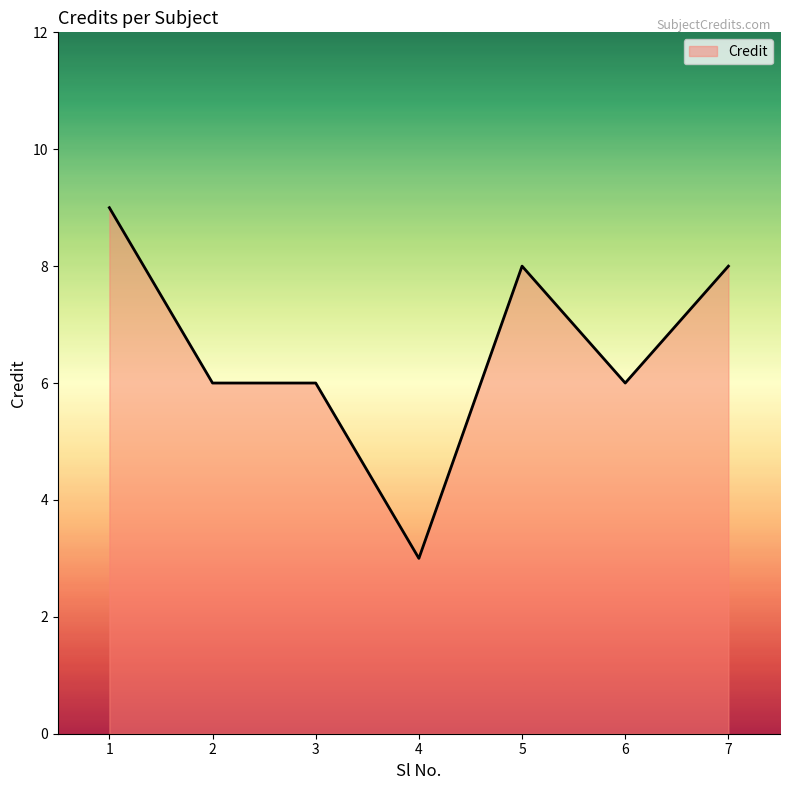

Is it true that the value at 6 is 8?

False